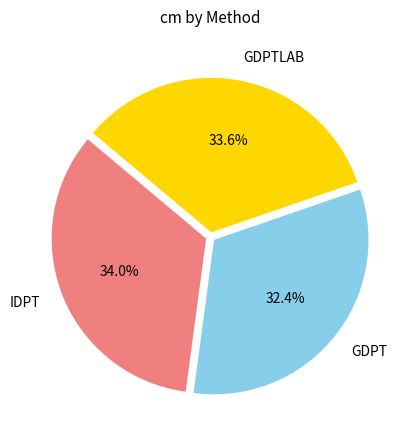

The GDPT slice represents 32% of the pie. True or false?

True